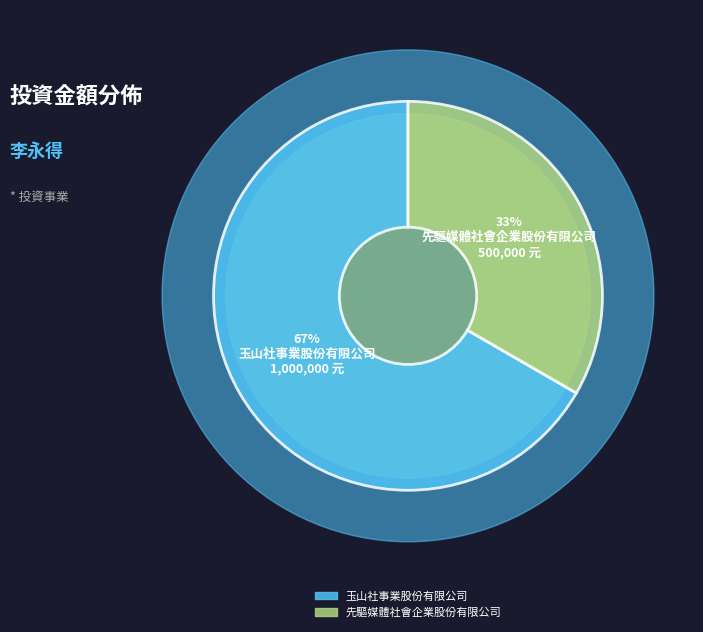

To the nearest percent, what portion does 玉山社事業股份有限公司 represent?

67%